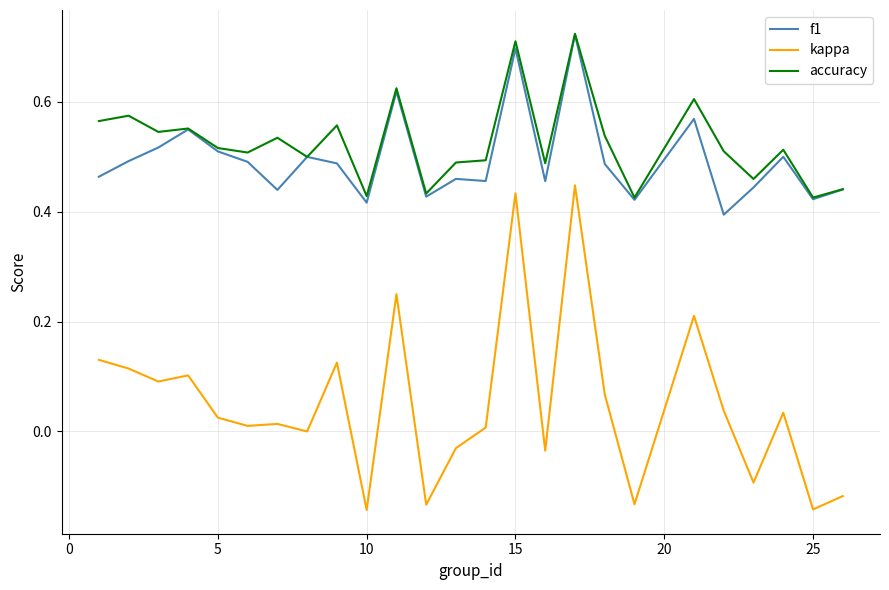

True or false: f1 and kappa intersect in this chart.

False